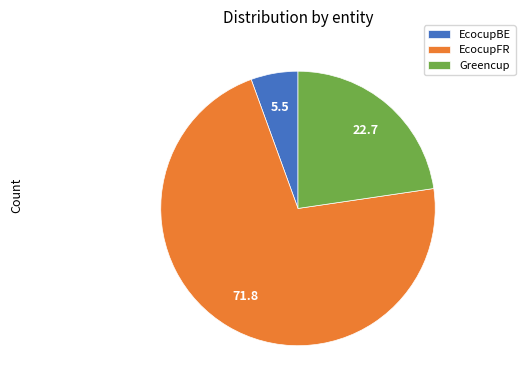

Is the sum of Greencup and EcocupFR greater than half?

Yes